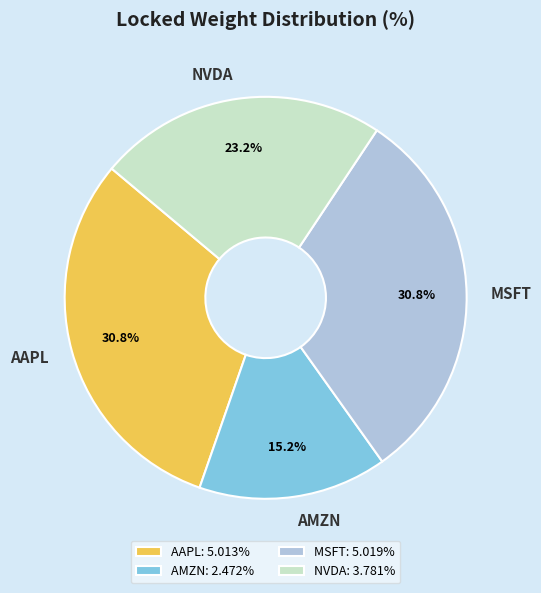

Count the number of slices in the pie.

4